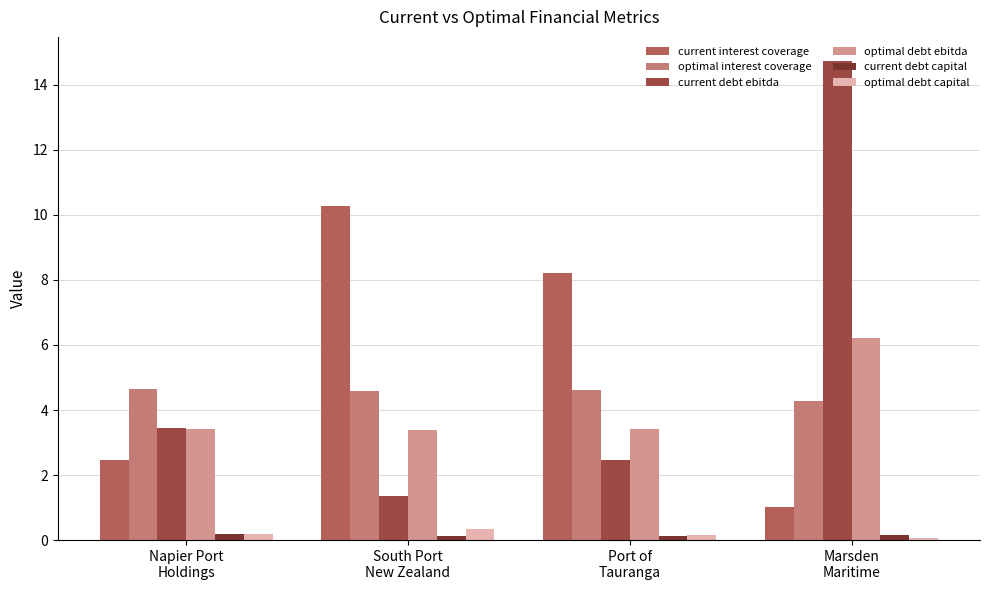

What is the average value of the optimal debt ebitda series?

4.1